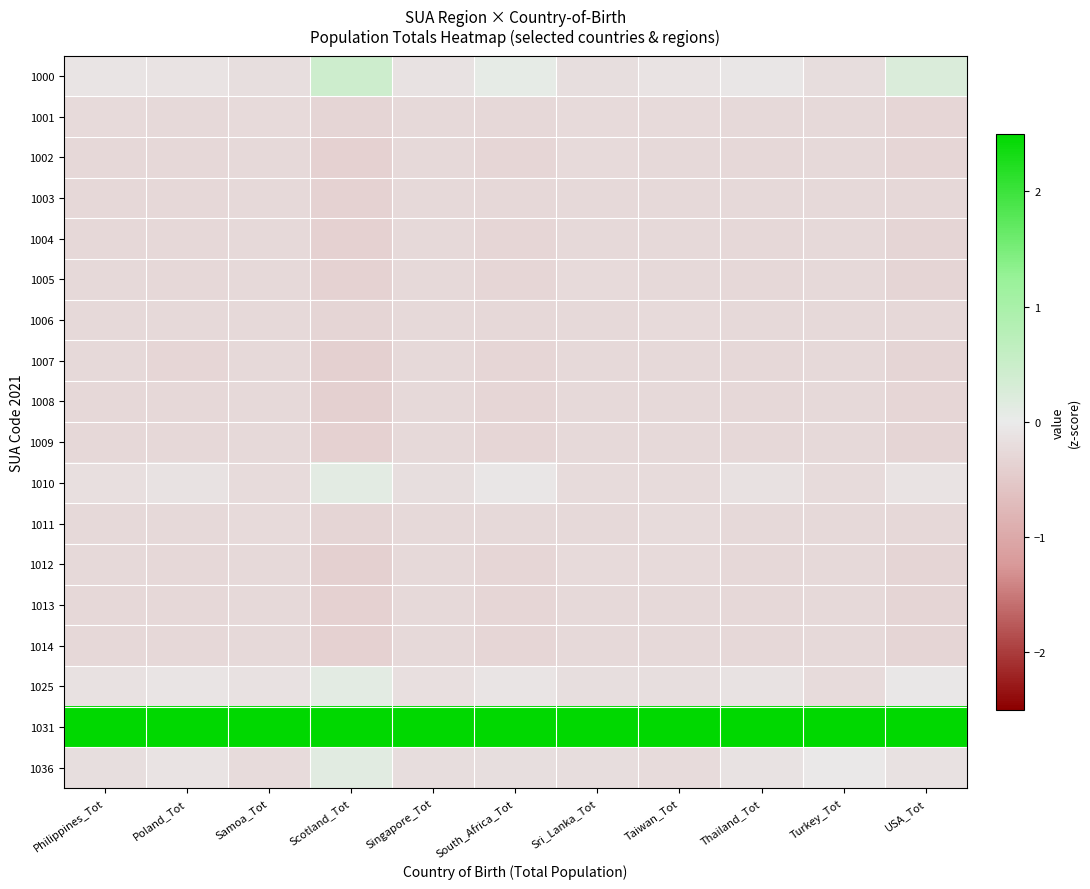

What is the spread (max minus min) of values at USA_Tot?

4.4